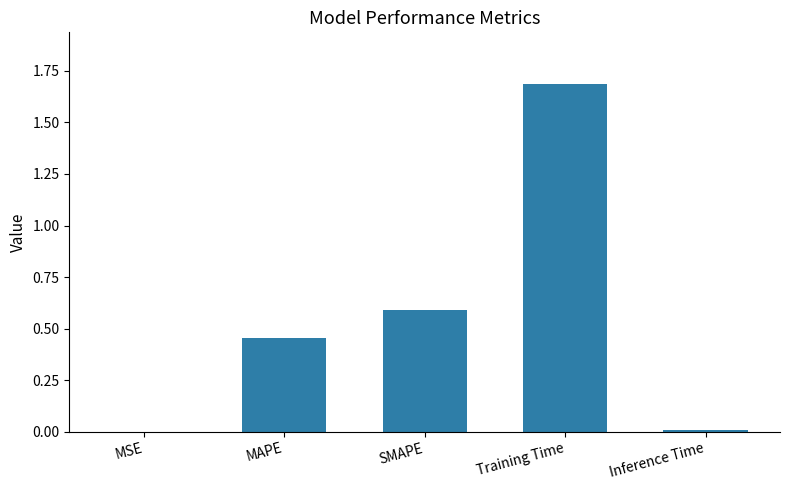

What is the change in value from MAPE to SMAPE?

+0.1